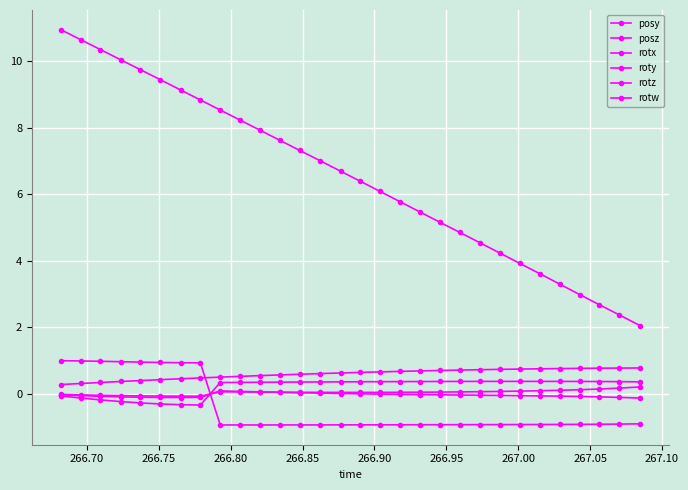

How many categories are shown in the chart?

30